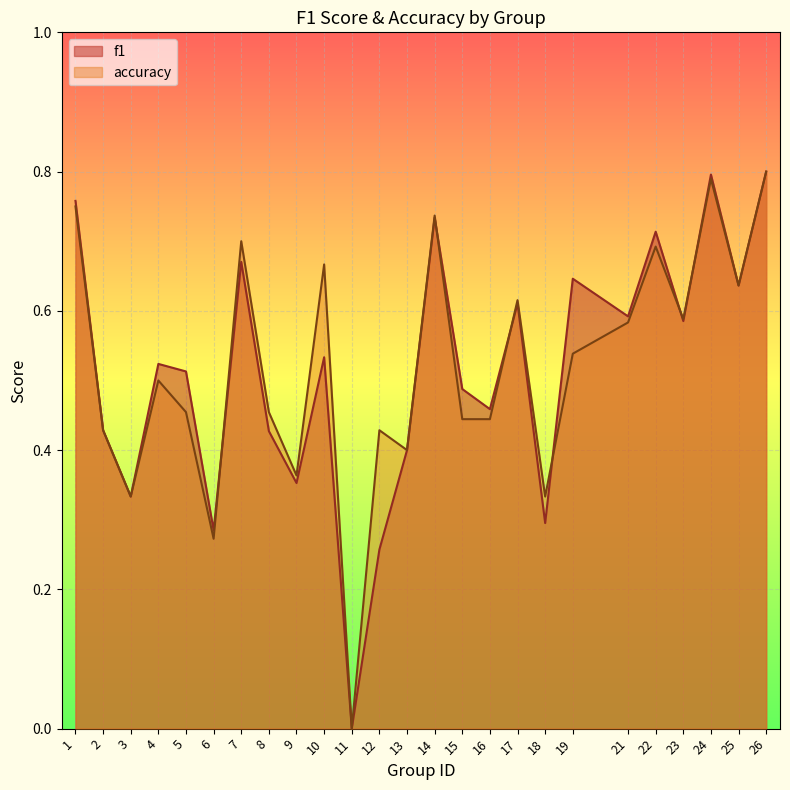

Where do accuracy and f1 first cross each other?

6 and 7